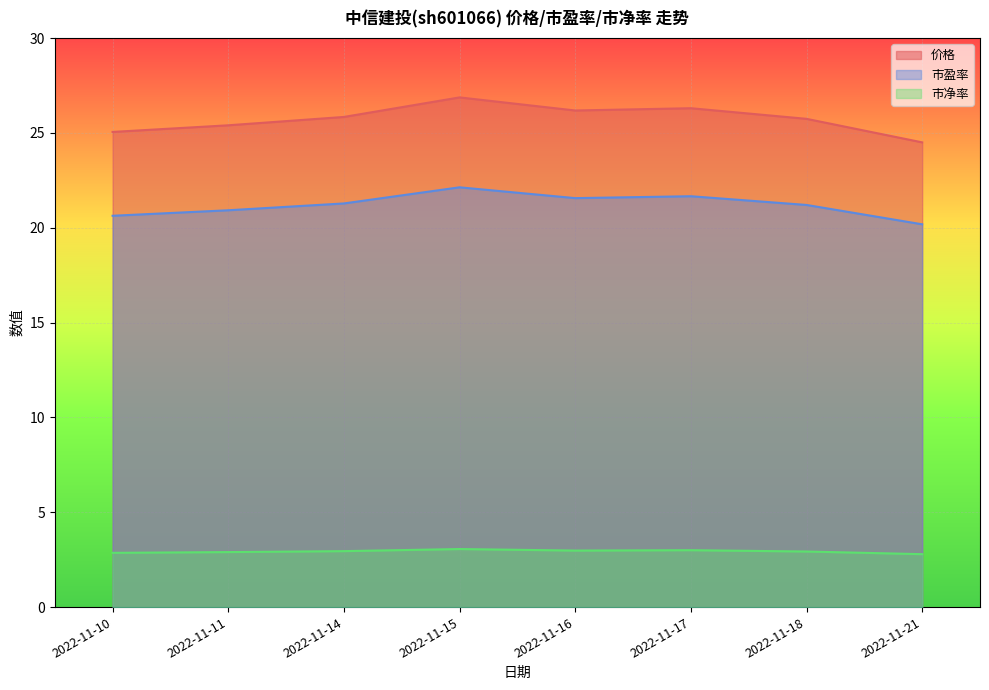

List the series in order of their peak value, lowest first.

市净率, 市盈率, 价格